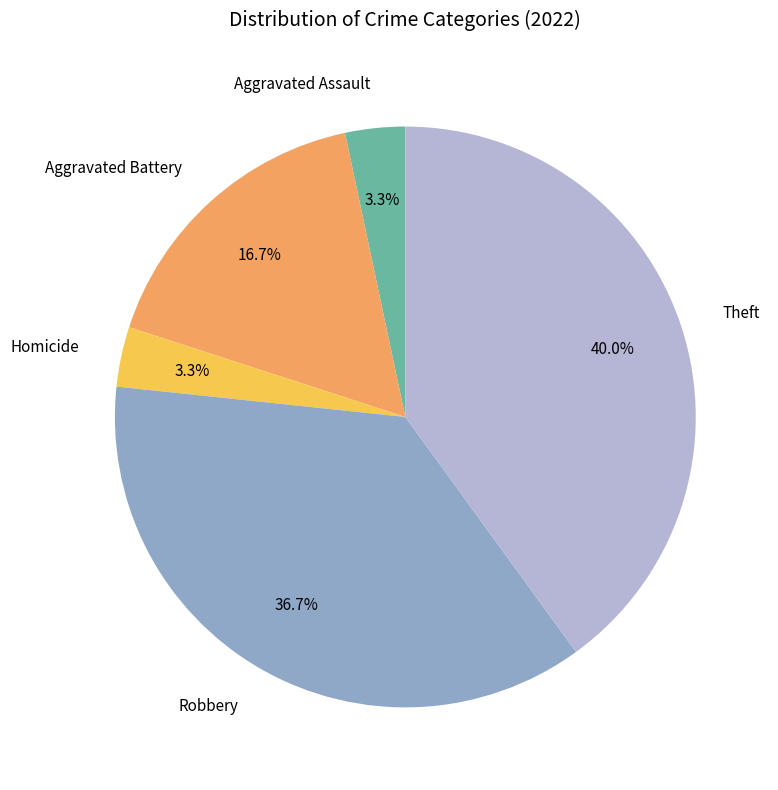

Is there a majority slice in this chart?

No